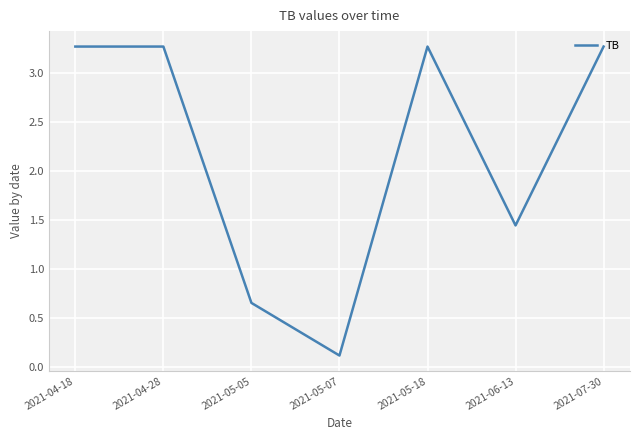

What is the average value?

2.2